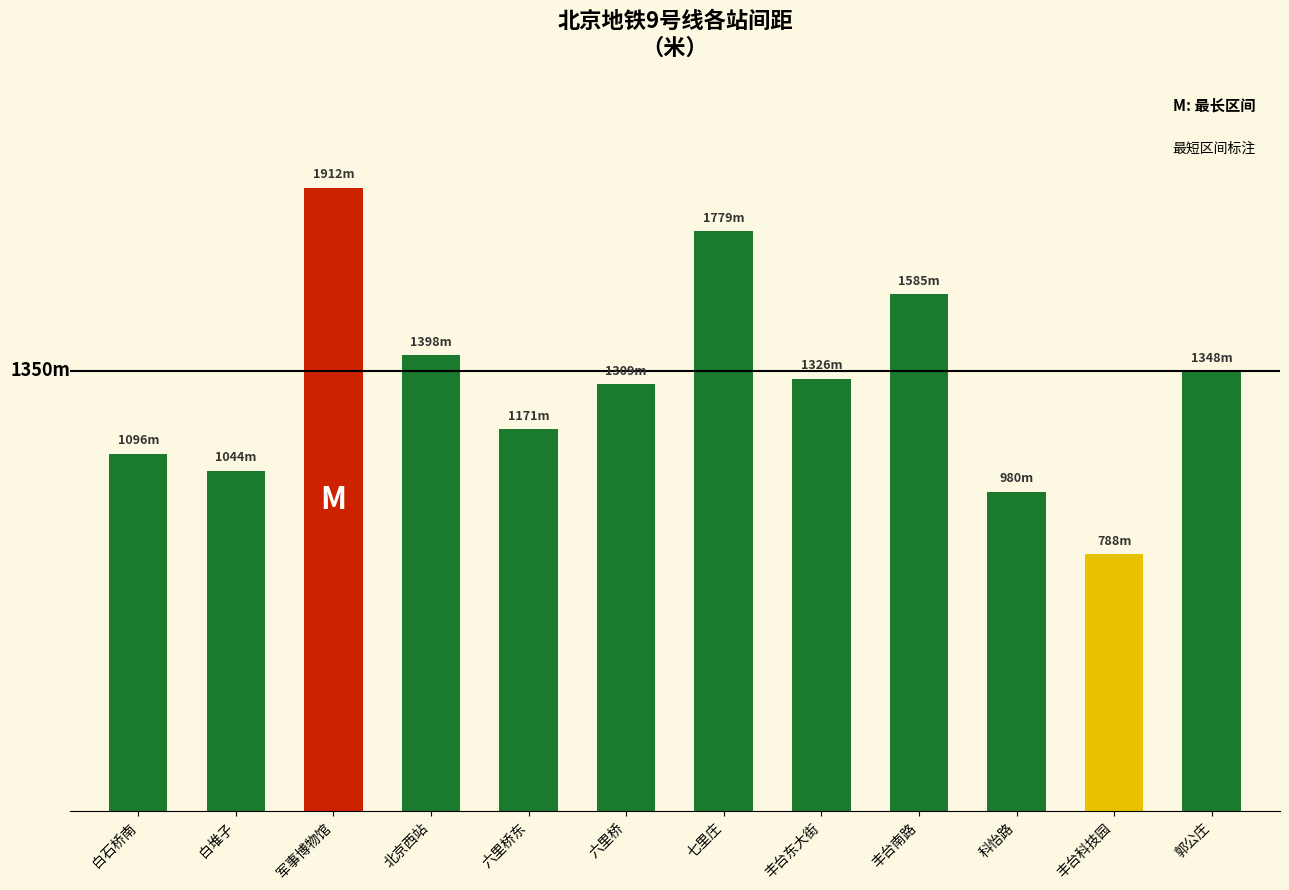

What is the ratio of the value at 丰台科技园 to the value at 七里庄?

0.4